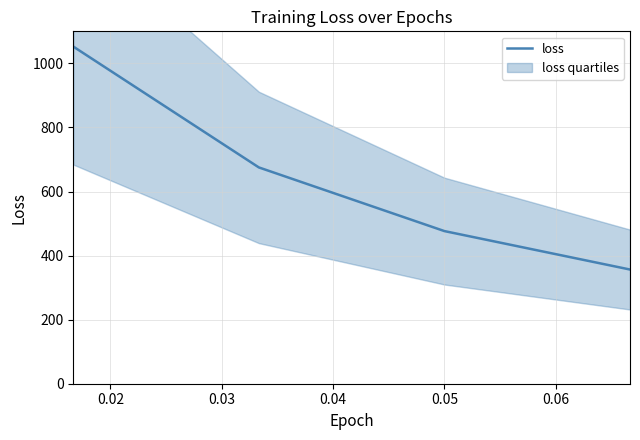

Reading left to right, extract all data points from this chart.

1052.5	675.2	476.5	356.5